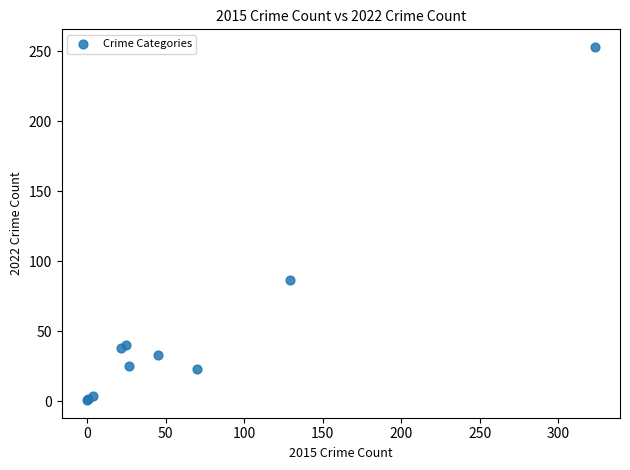

What Y value in the scatter plot is closest to 127?

87